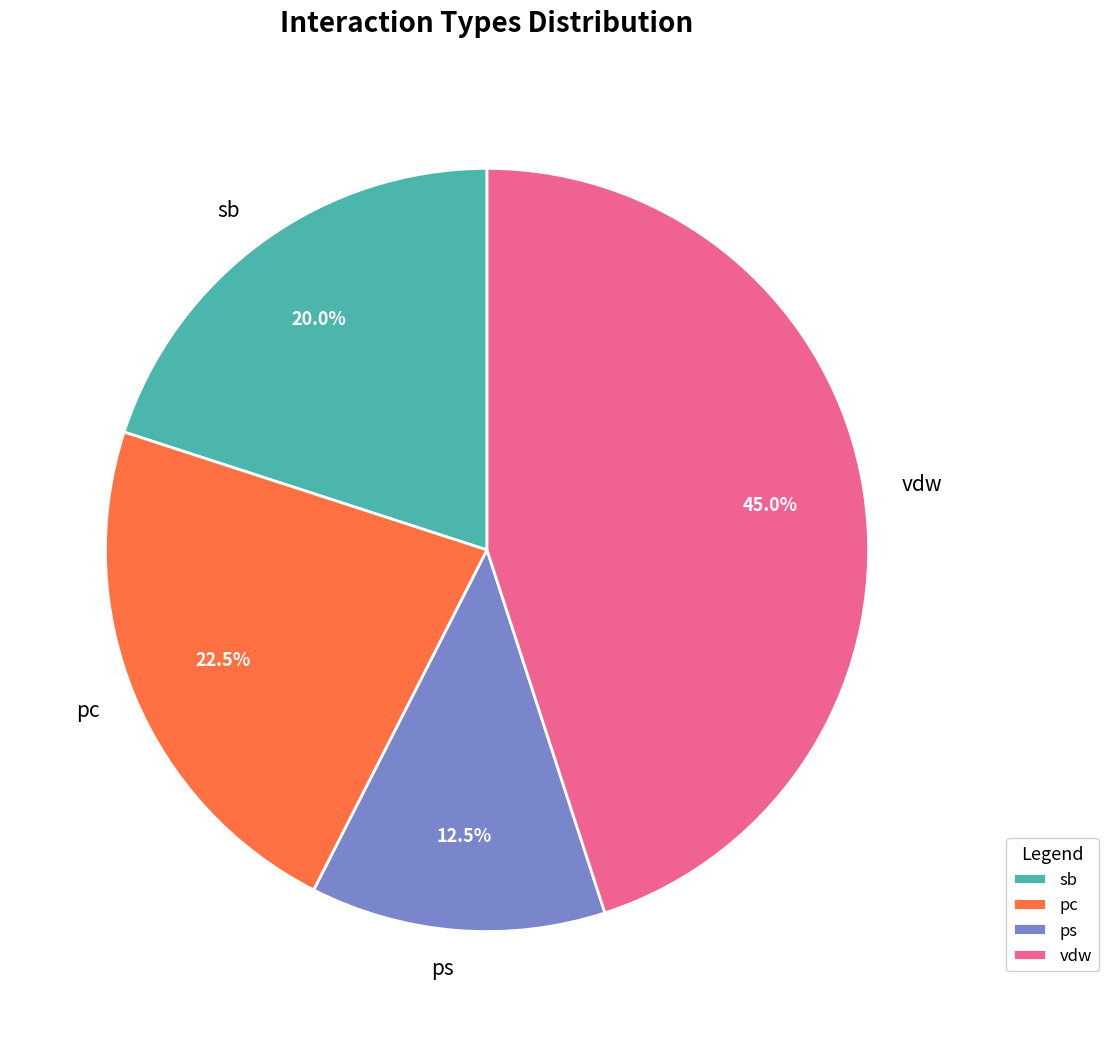

Count the number of slices in the pie.

4